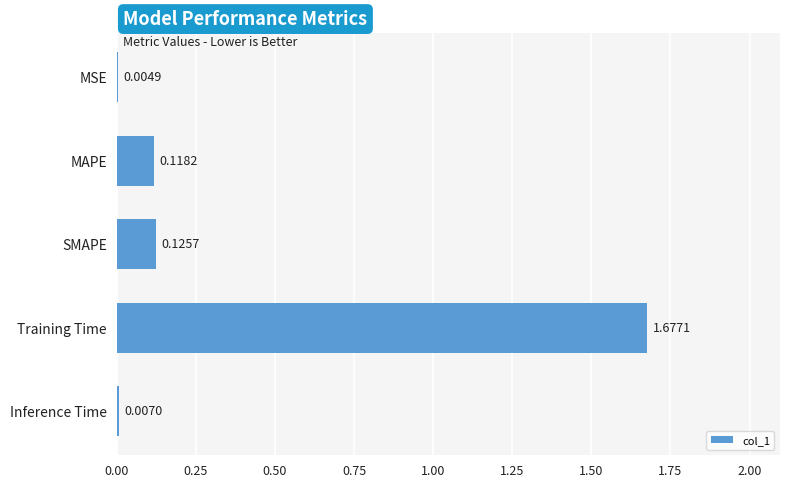

At which label is the value closest to 0?

MSE